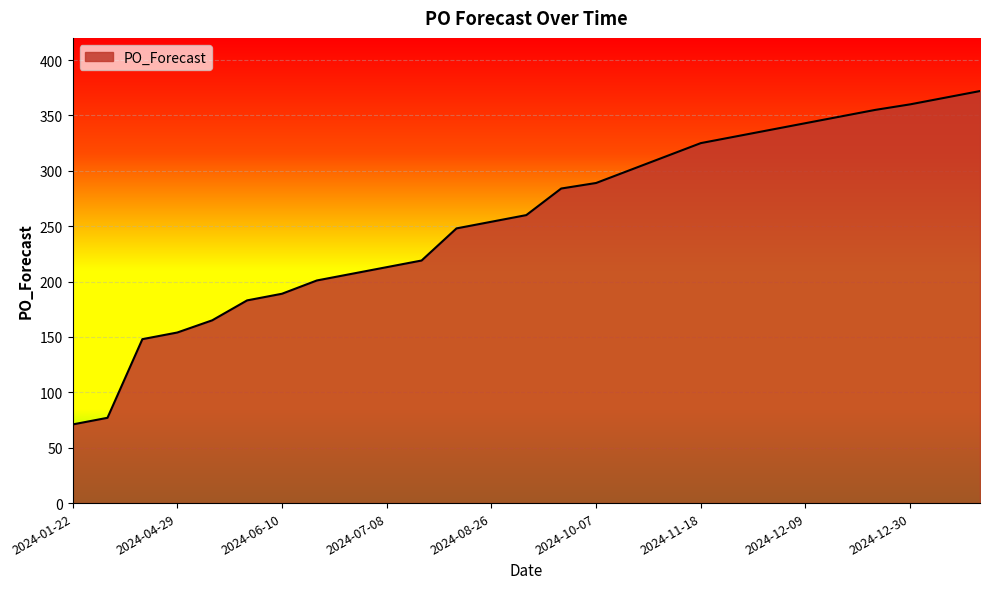

What is the minimum value shown in the chart?

71